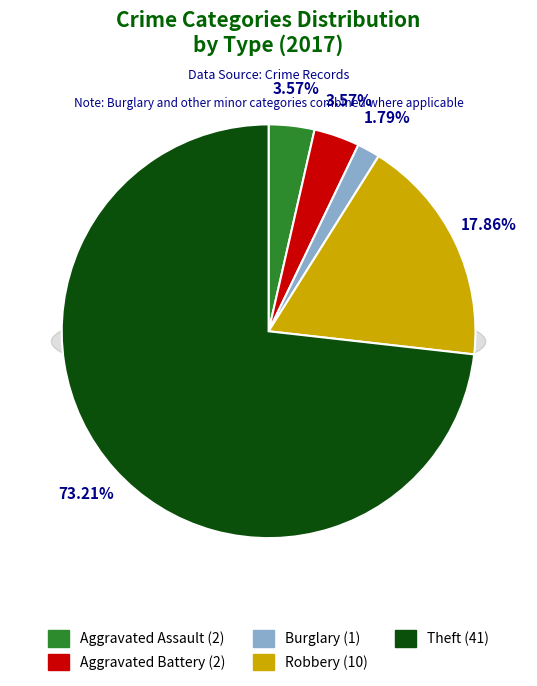

Is Theft the majority of the pie?

Yes